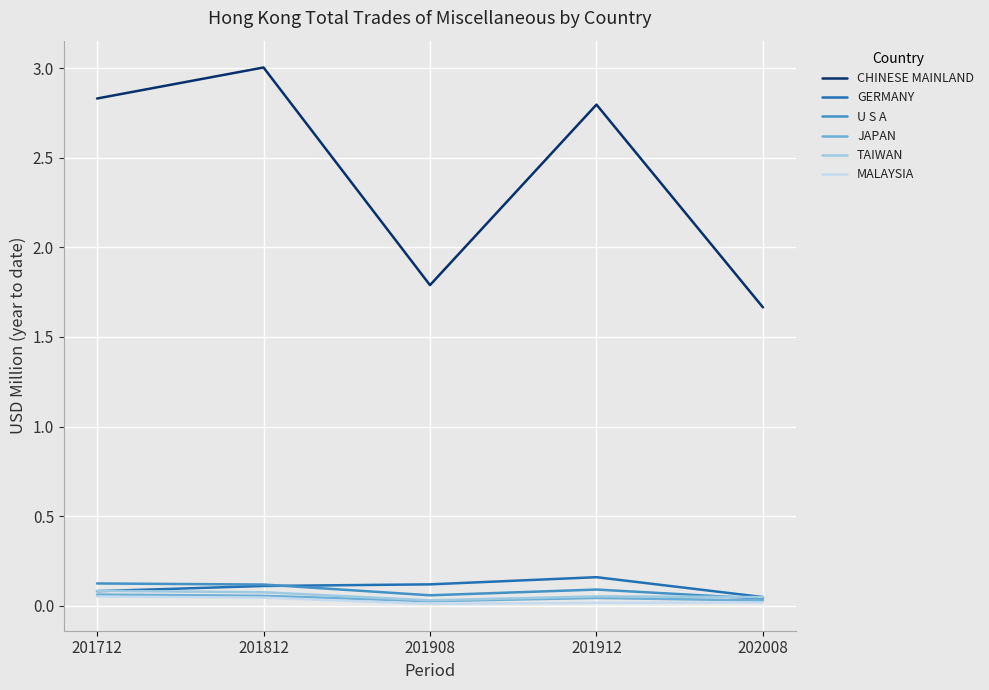

Does the chart have visible grid lines?

Yes